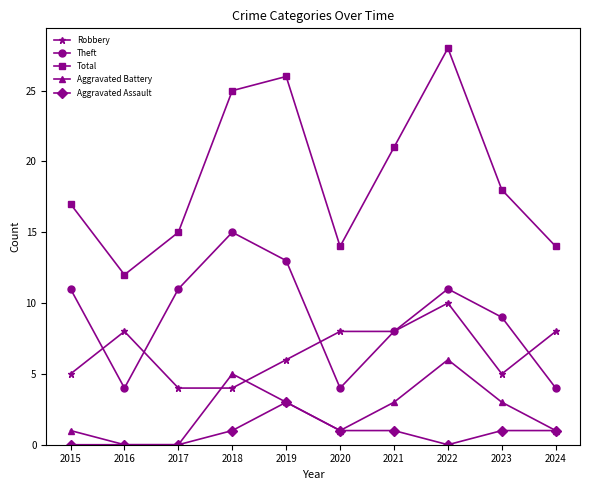

At which category is the sum across all series the highest?

2022